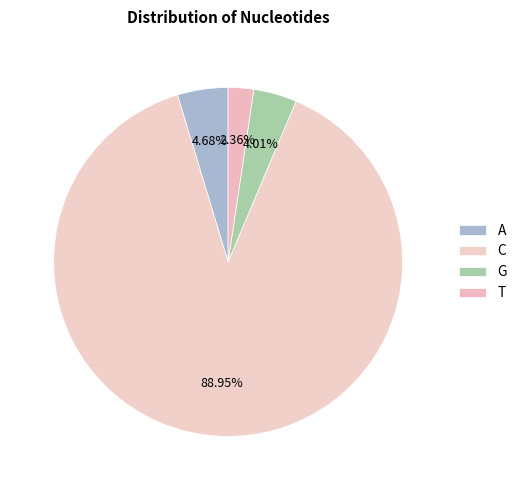

True or false: G accounts for 1% of the total.

False